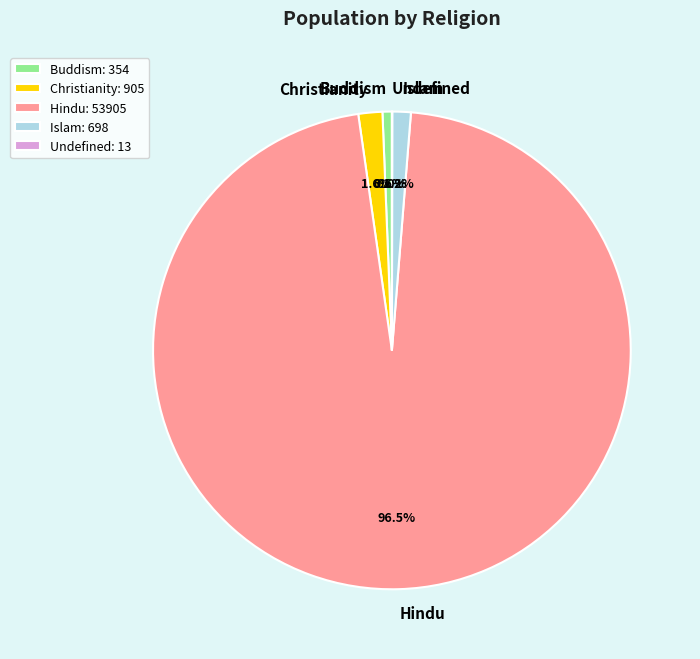

Is there any slice that represents more than half of the pie?

Yes